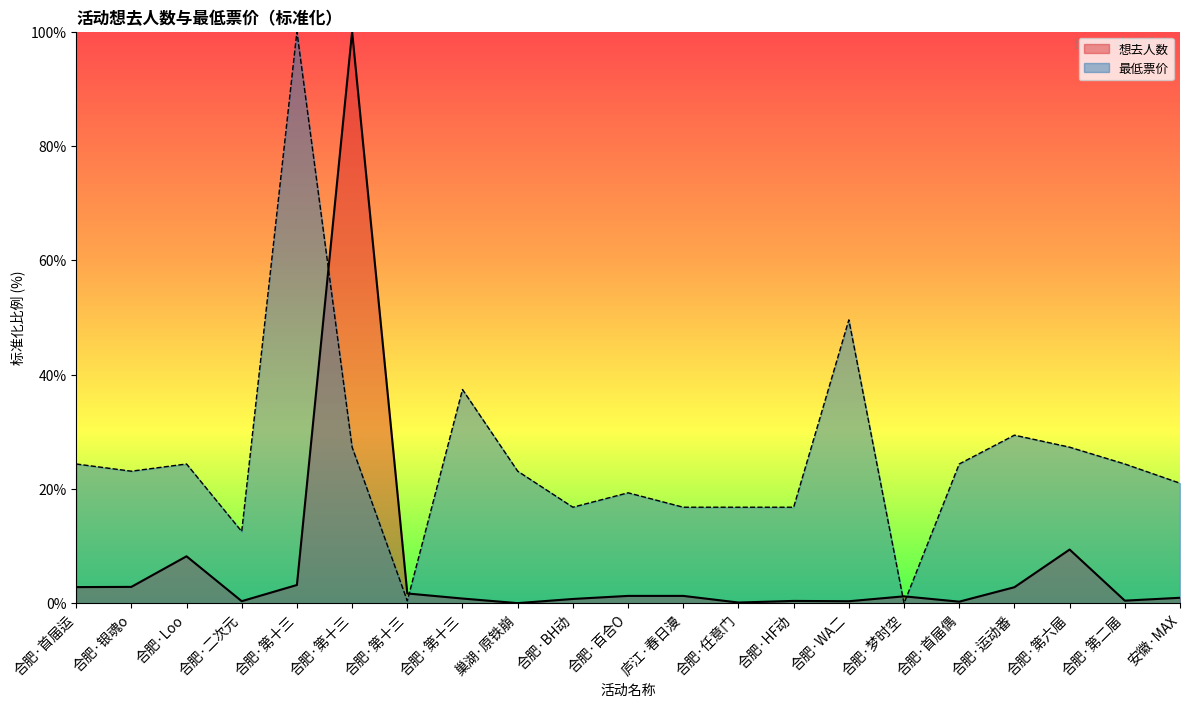

True or false: 想去人数 has a value of 0.3 at 合肥·首届偶.

True